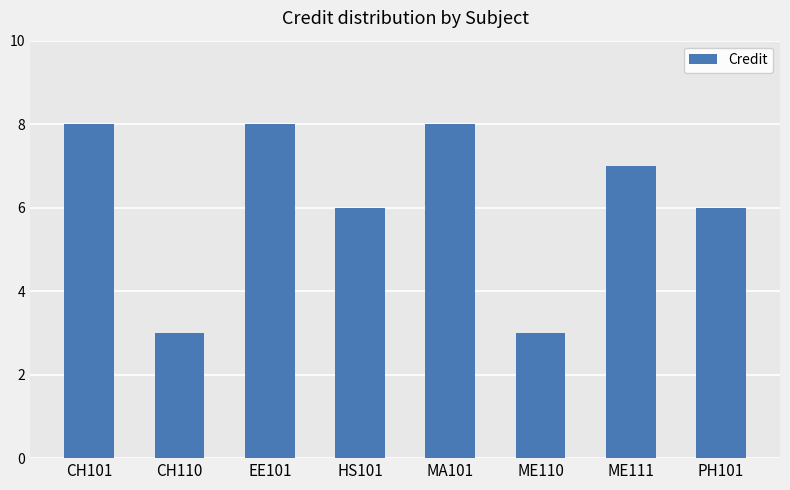

The chart shows a value of 8 at CH101. True or false?

True